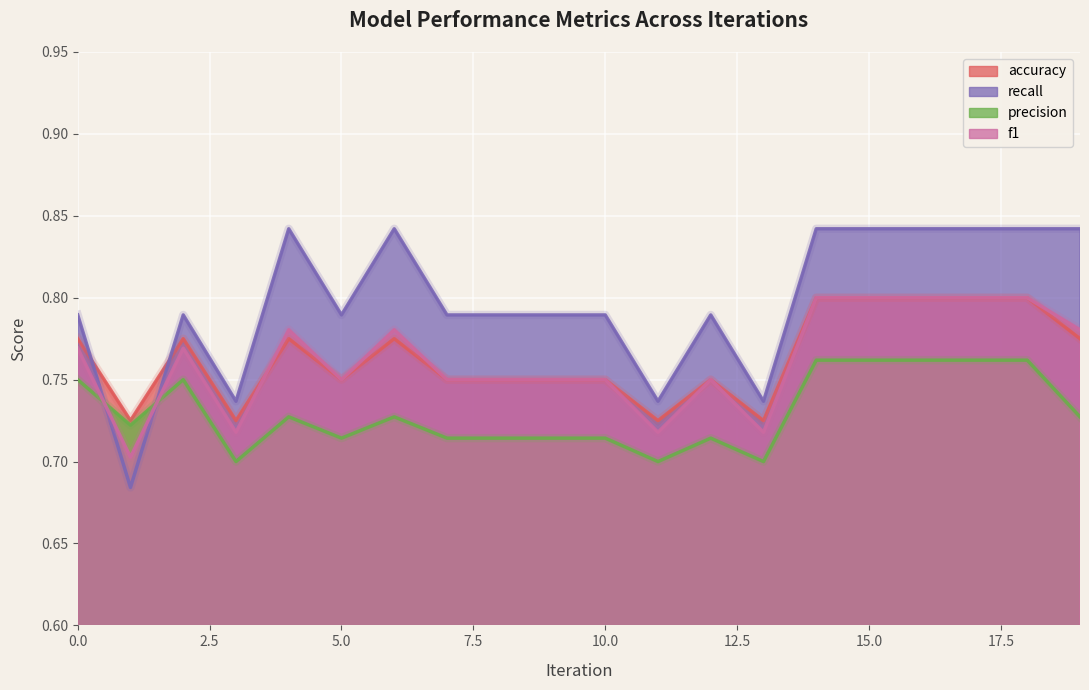

What is the total value across all series at 17?

3.2